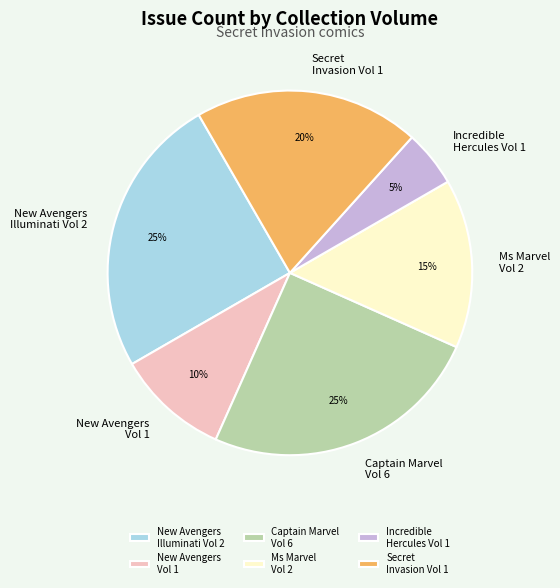

Which category has the smallest portion of the pie?

Incredible Hercules Vol 1